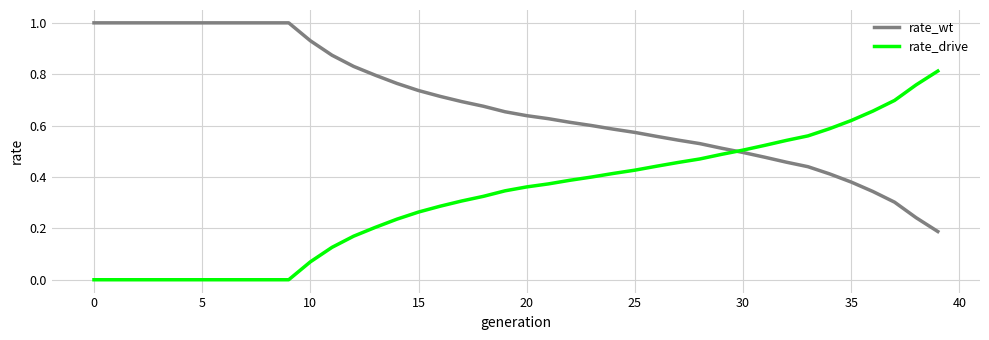

List the series in order of their peak value, highest first.

rate_wt, rate_drive